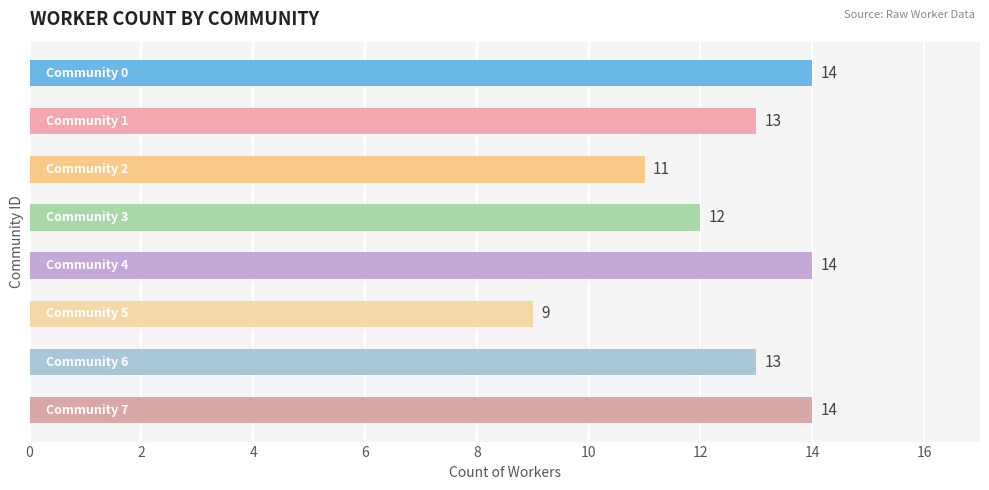

Reading bottom to top, transcribe all the data shown in this chart.

14	13	9	14	12	11	13	14